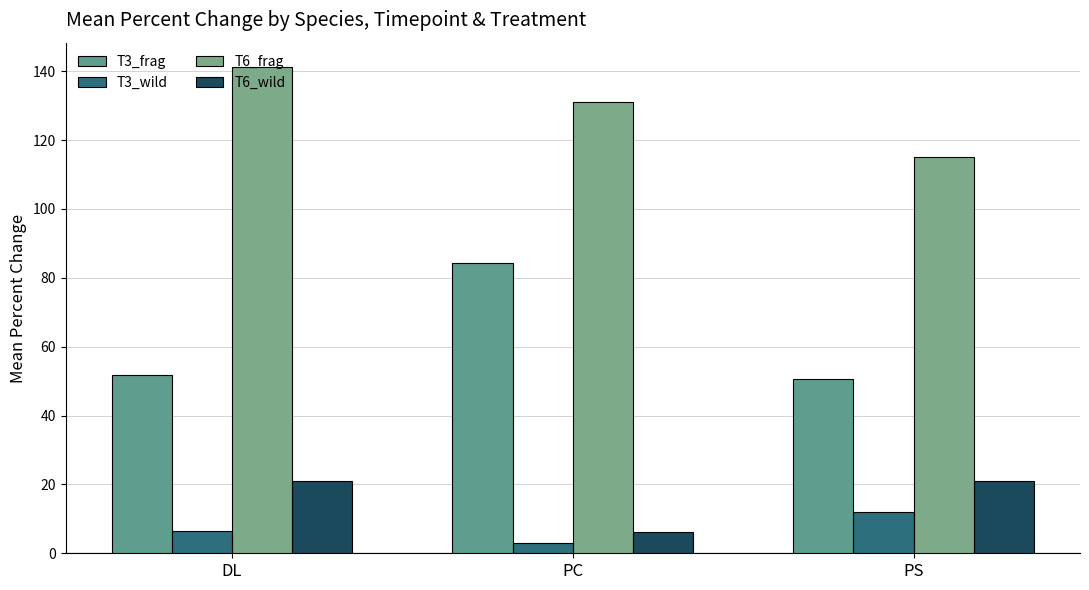

Count the number of data series in this chart.

4